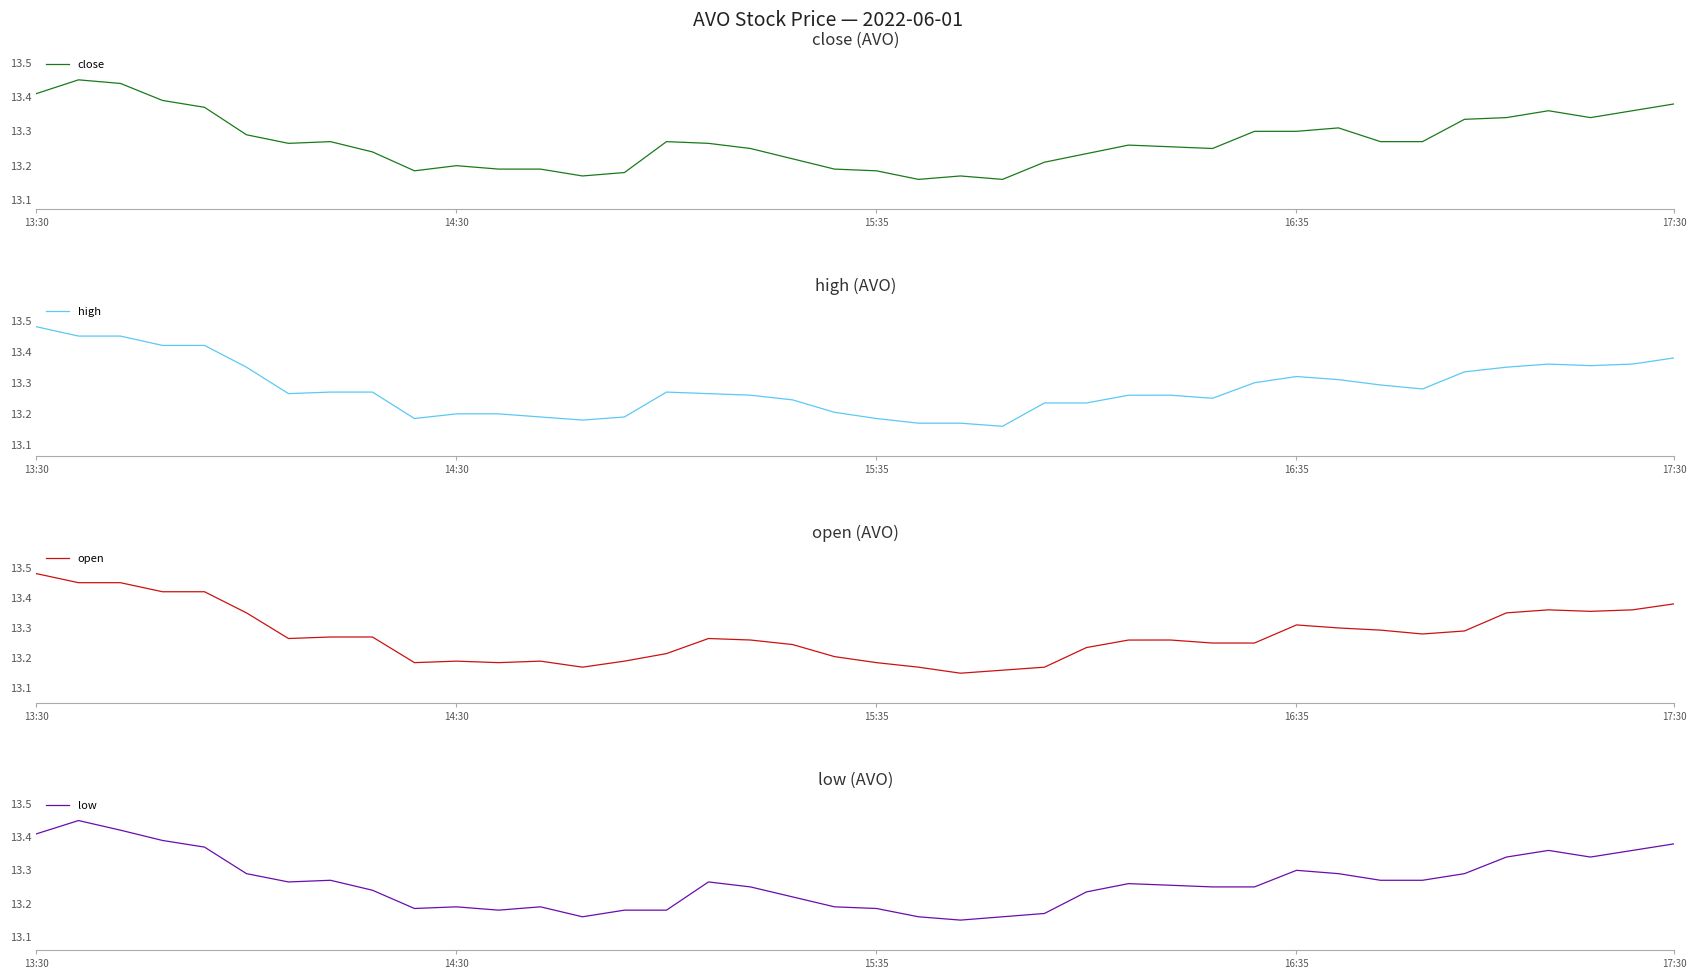

At which label does high reach its peak?

13:30